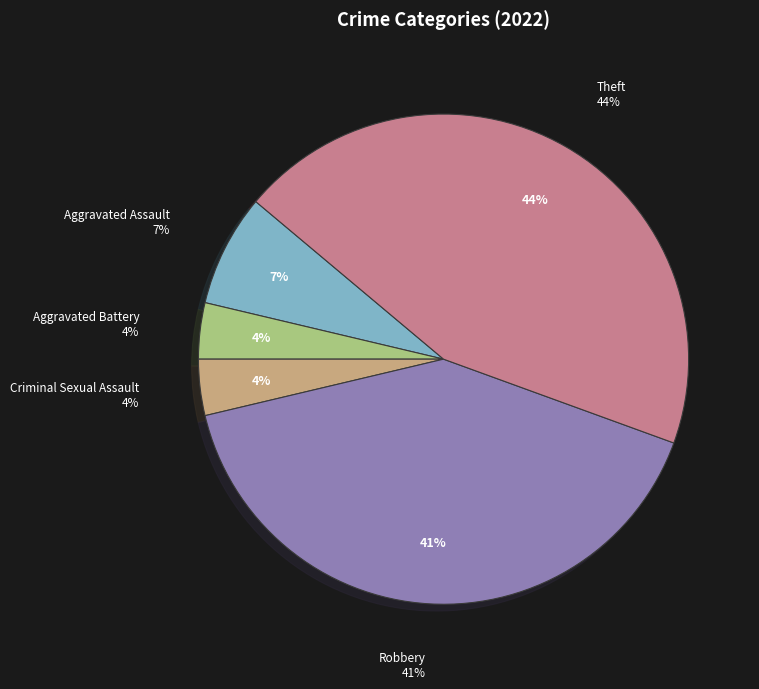

Which slice is the largest?

Theft